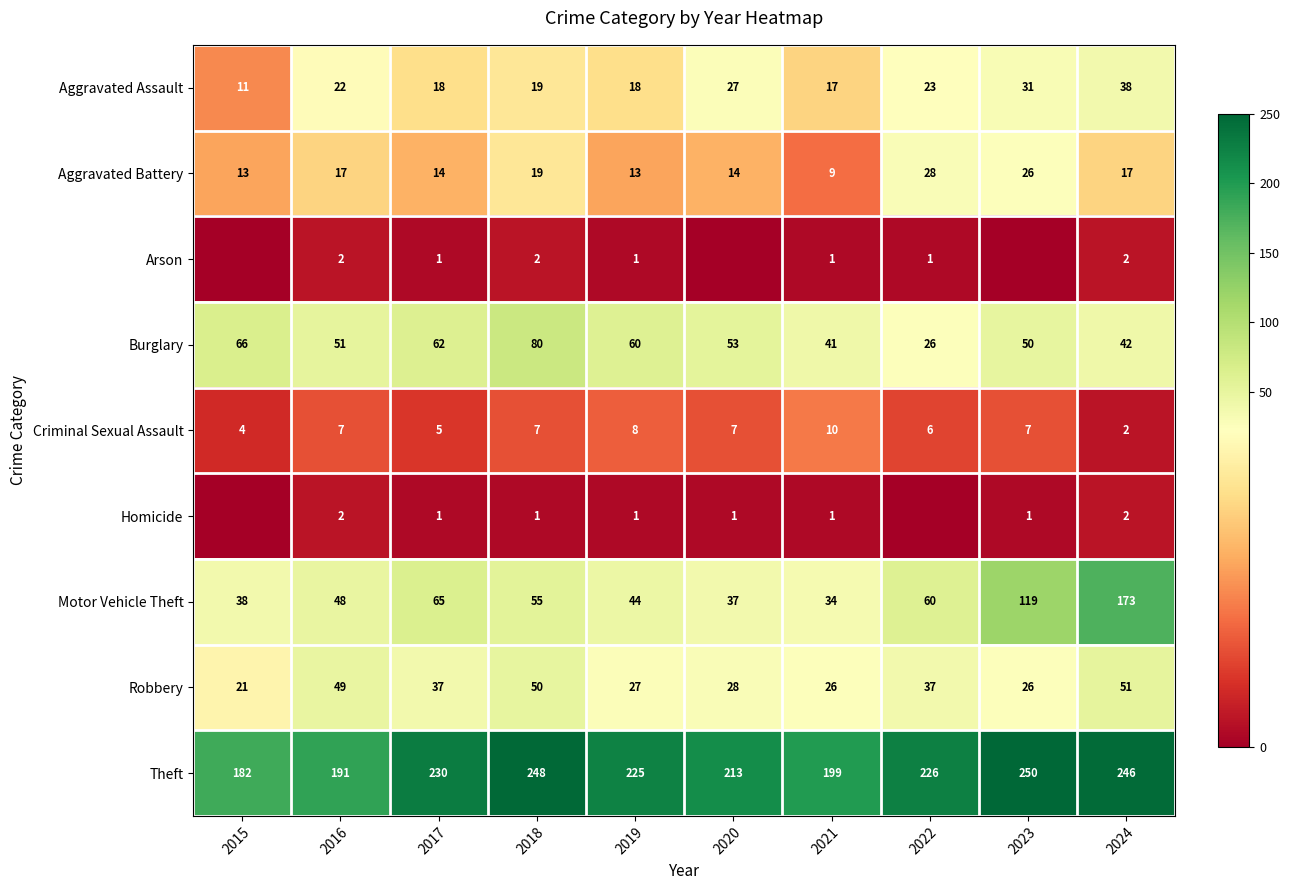

Is the value of Homicide at 2024 greater than the value of Motor Vehicle Theft at 2018?

No